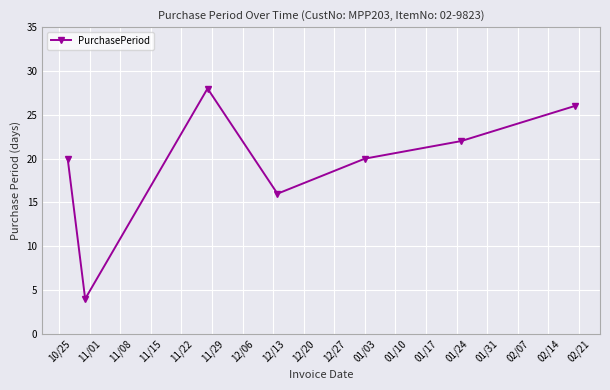

What is the minimum value shown in the chart?

4